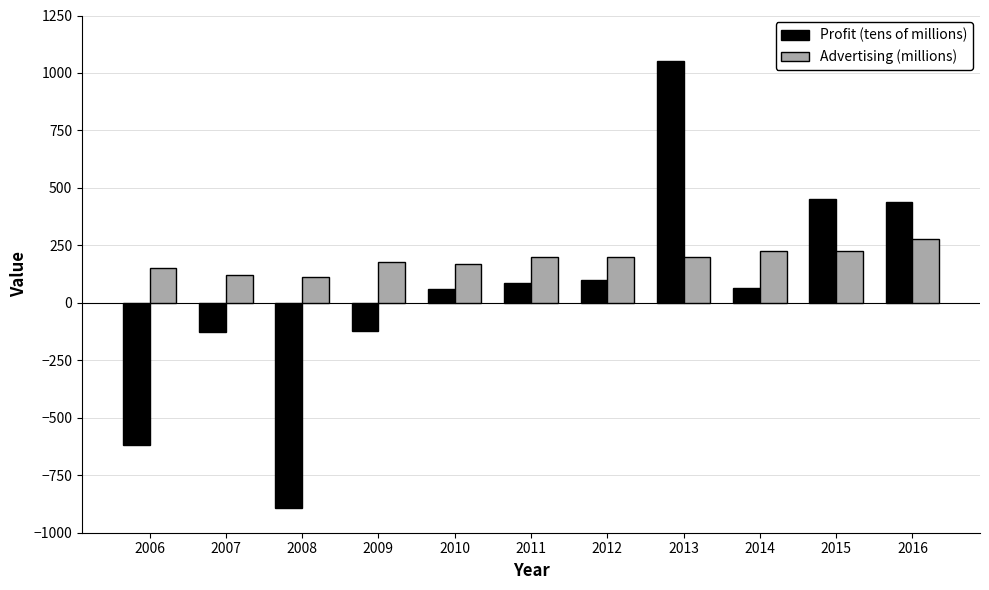

What is the difference between the Profit (tens of millions) values at 2009 and 2016?

560